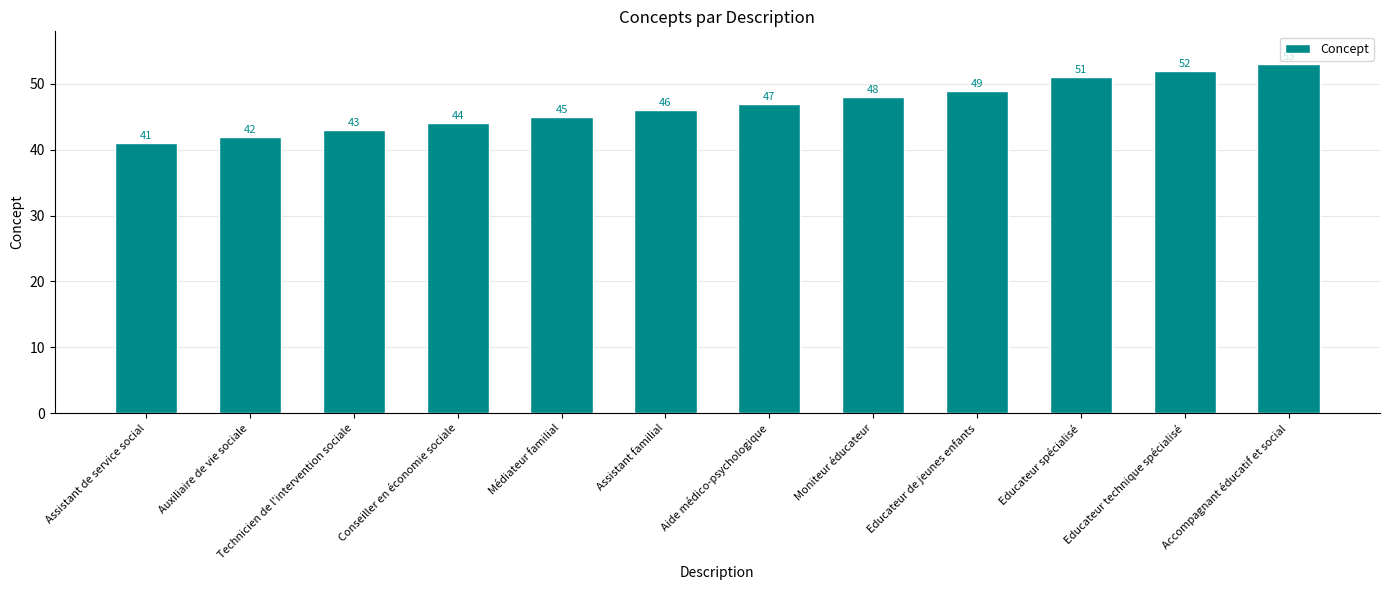

What is the smallest value displayed?

41